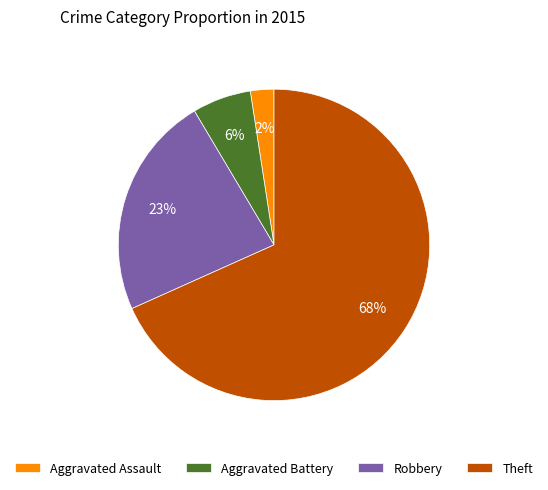

Which has a higher value, Robbery or Theft?

Theft